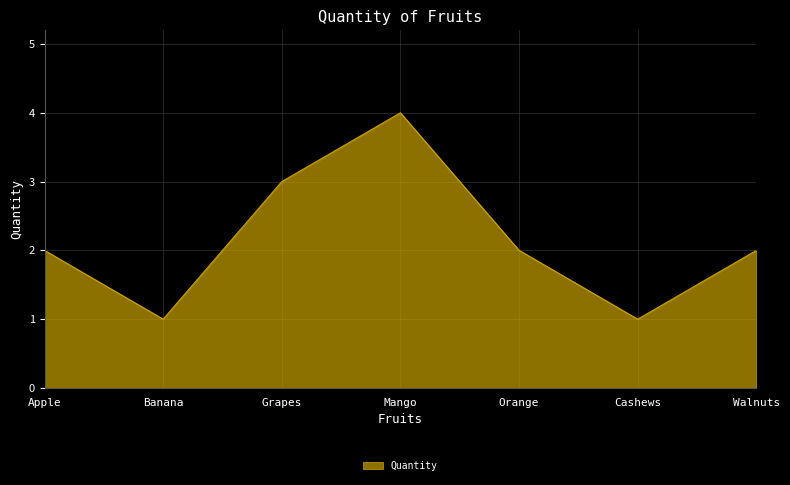

What is the difference between the maximum and minimum values?

3